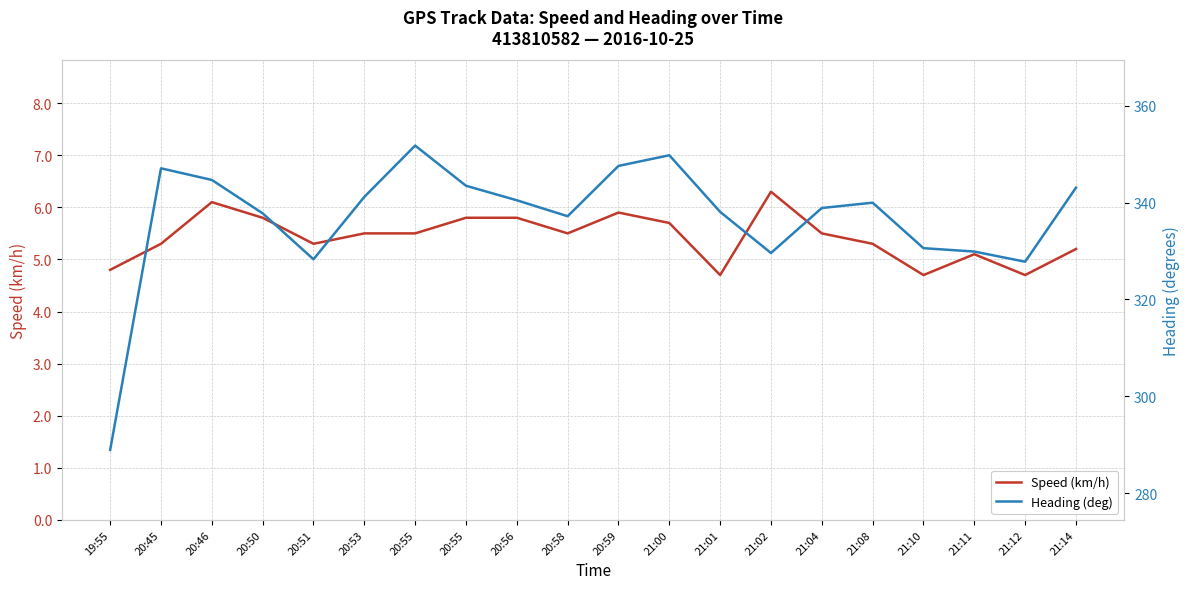

How many interior local peaks does the Heading (deg) series have?

4